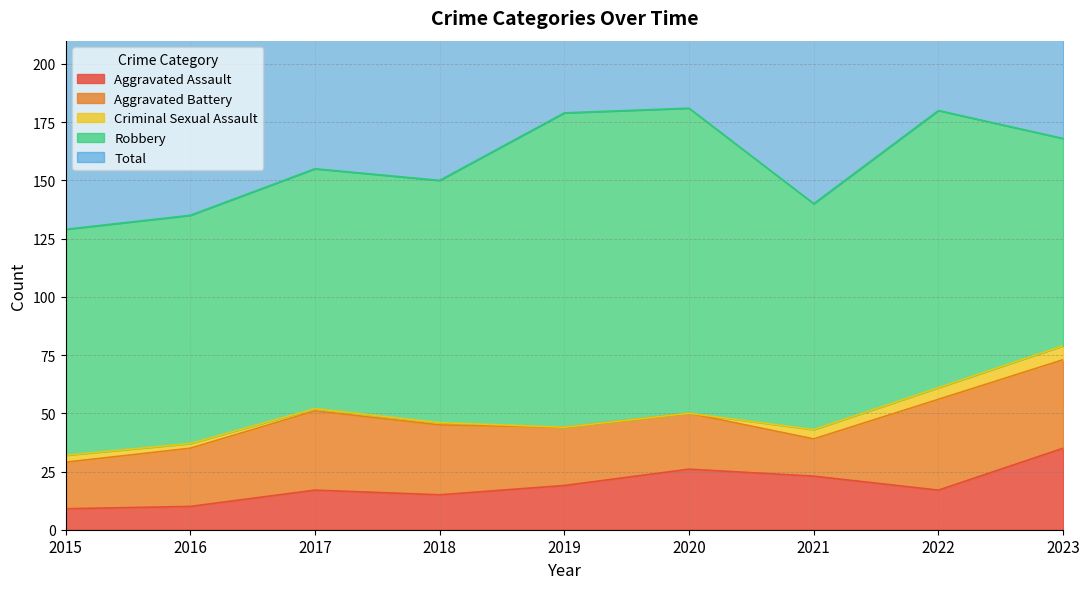

Does the chart have visible grid lines?

Yes